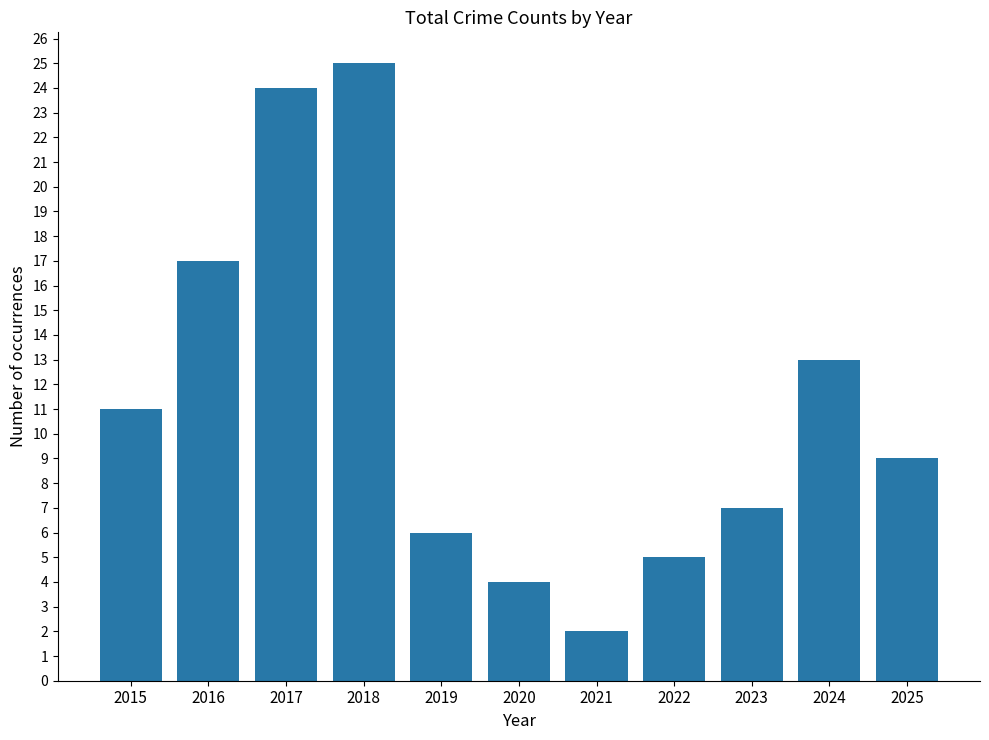

Reading left to right, list all the values displayed in this chart.

11	17	24	25	6	4	2	5	7	13	9